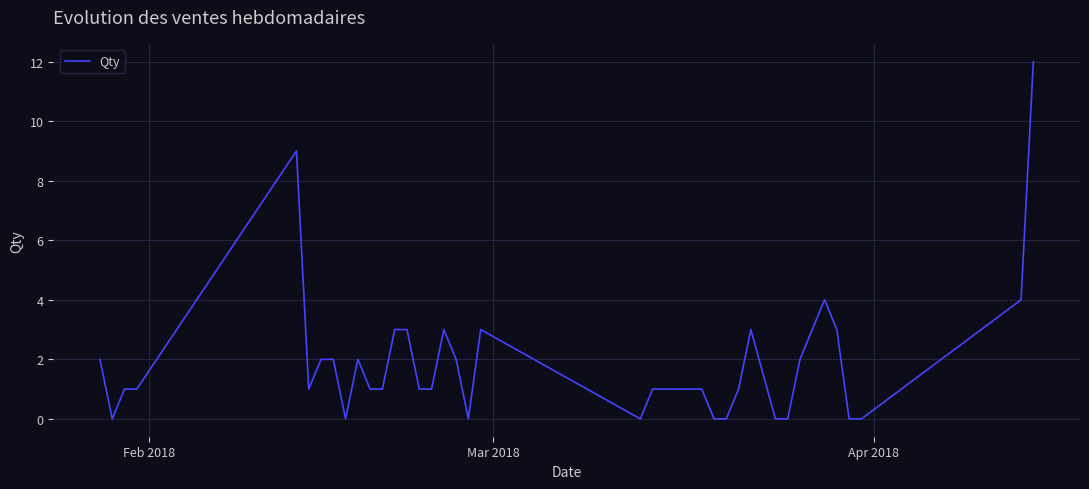

What is the greatest value displayed?

12